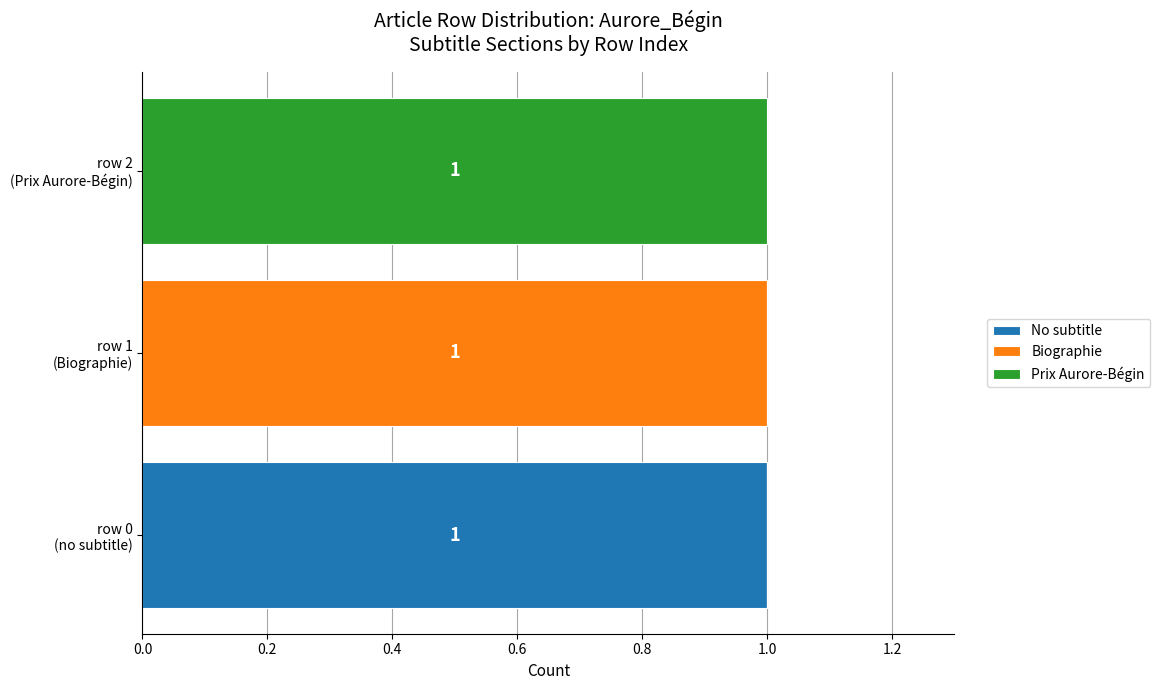

What are all the series names shown in the legend?

No subtitle, Biographie, Prix Aurore-Bégin